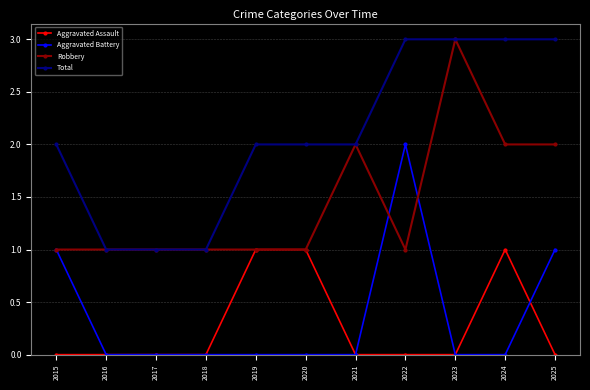

What is the difference between the Total values at 2019 and 2022?

1